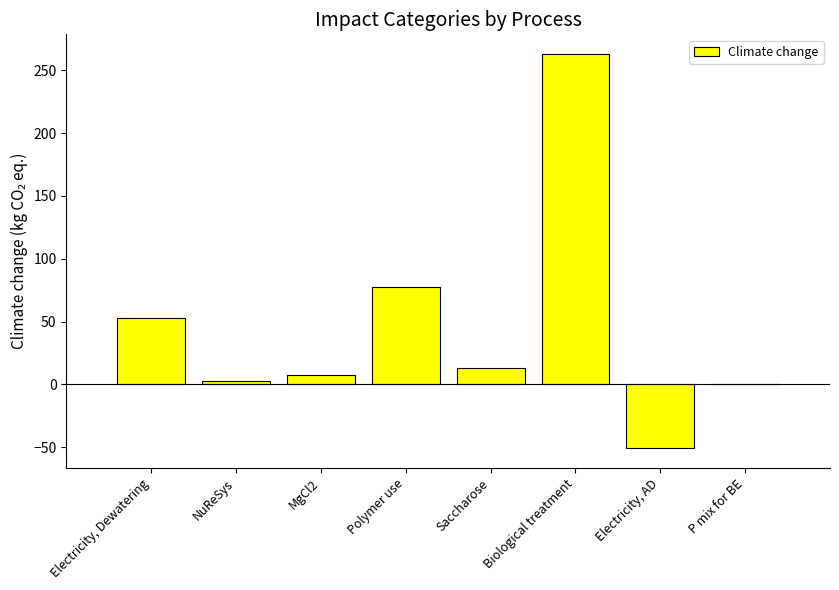

Reading left to right, list all the values displayed in this chart.

Electricity, Dewatering=52.7	NuReSys=2.4	MgCl2=7.5	Polymer use=77.7	Saccharose=12.8	Biological treatment=262.8	Electricity, AD=-50.7	P mix for BE=0.0